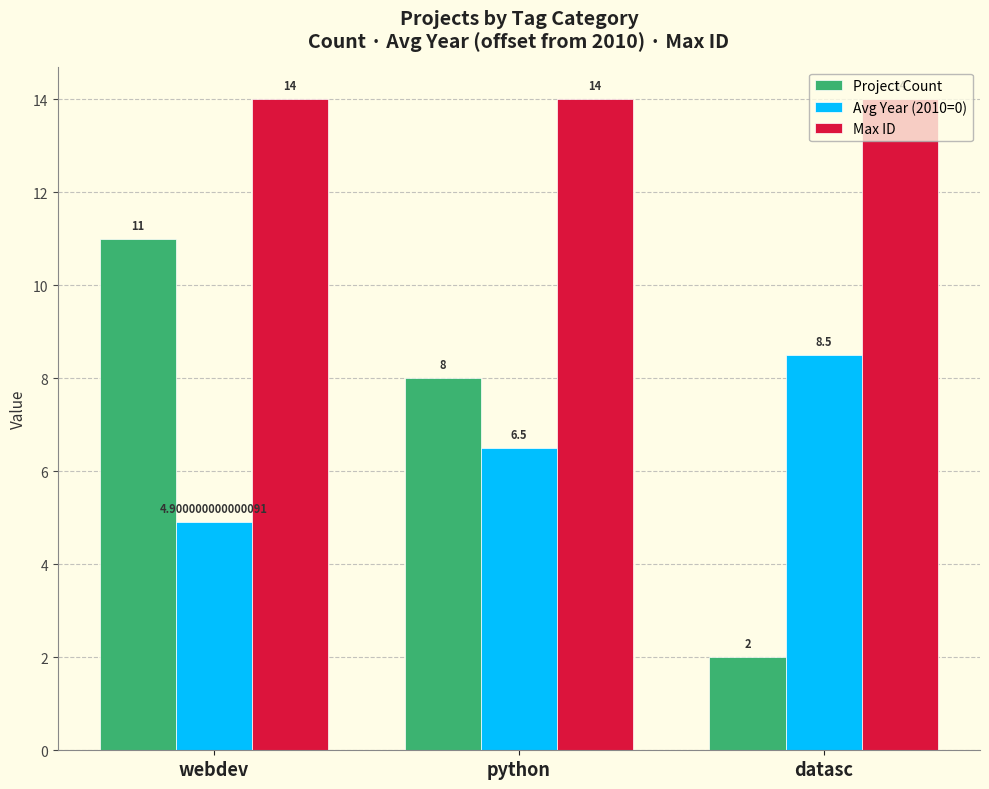

List the series in order of their peak value, lowest first.

Avg Year (2010=0), Project Count, Max ID